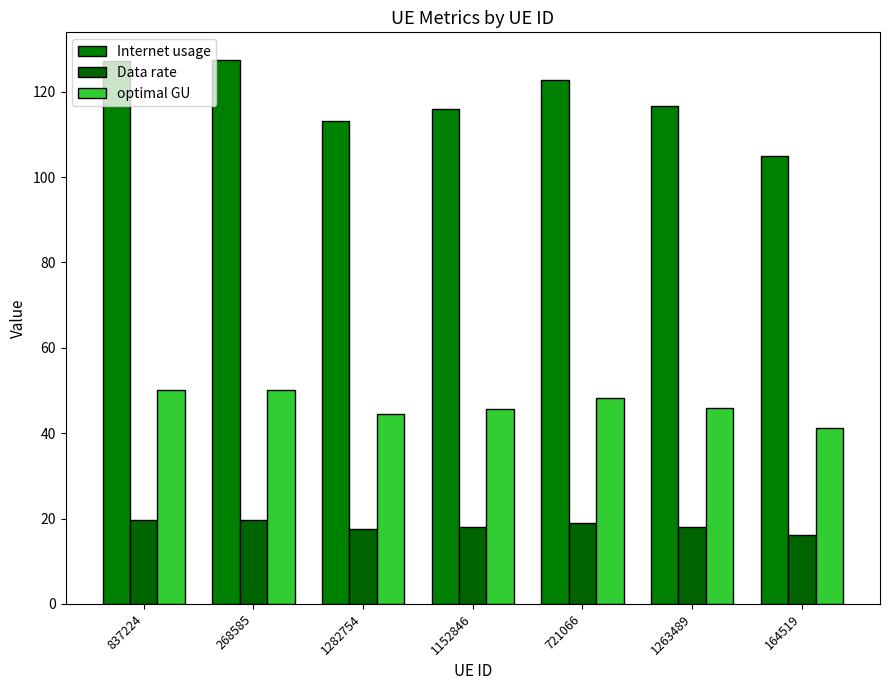

How many bars are there in total?

21